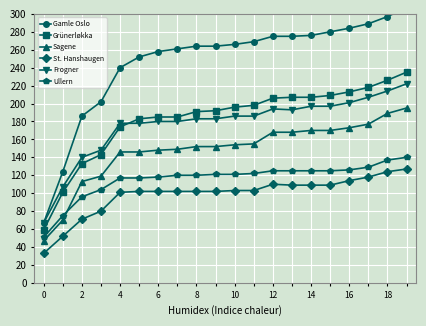

True or false: Sagene and Frogner intersect in this chart.

False